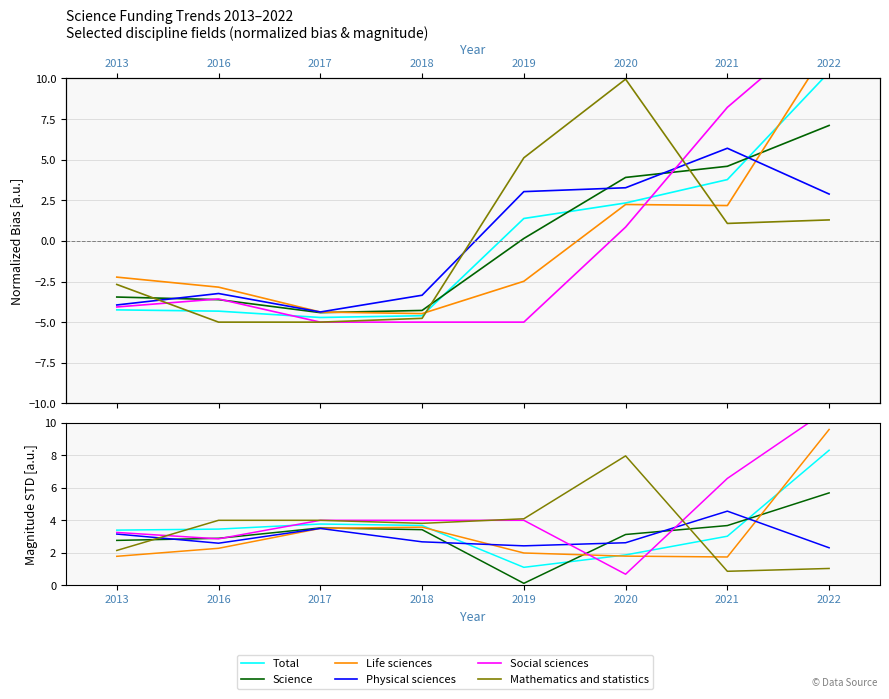

How many categories are shown in the chart?

8